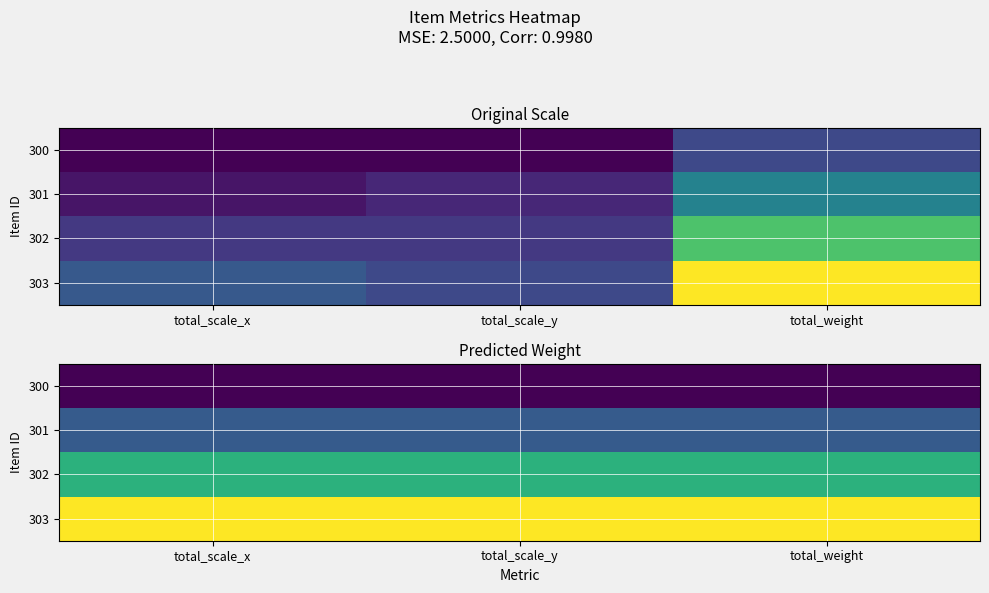

Rank the series by their average value, from lowest to highest.

300, 301, 302, 303